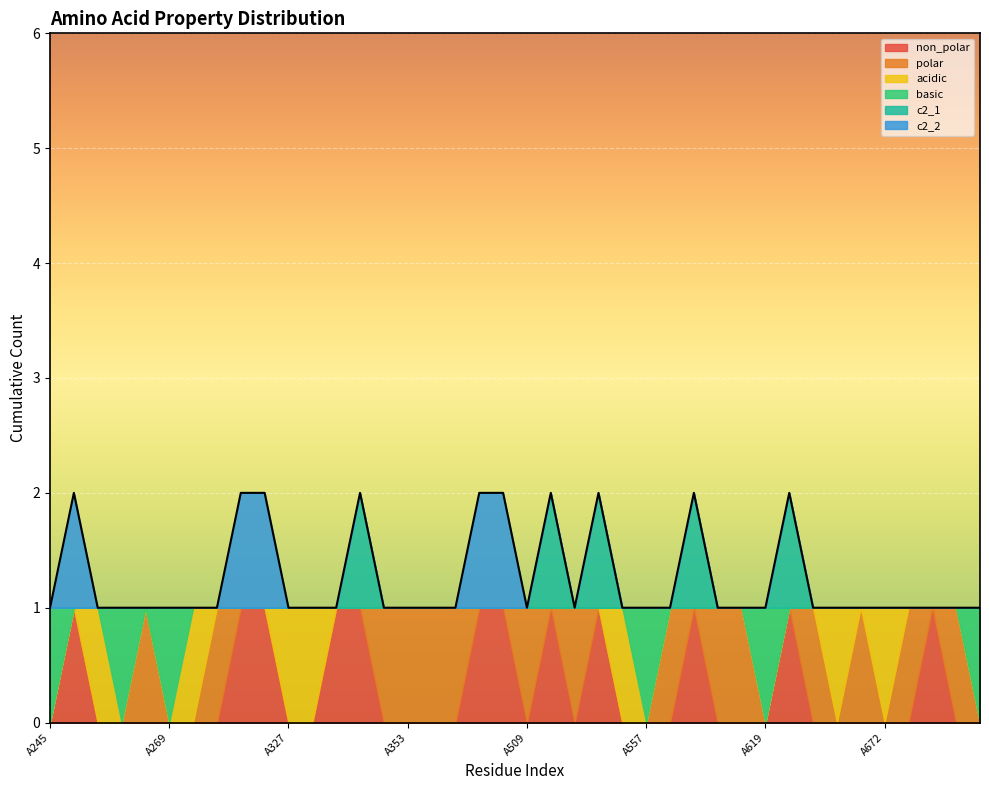

Does the chart display data point markers on the line(s)?

No